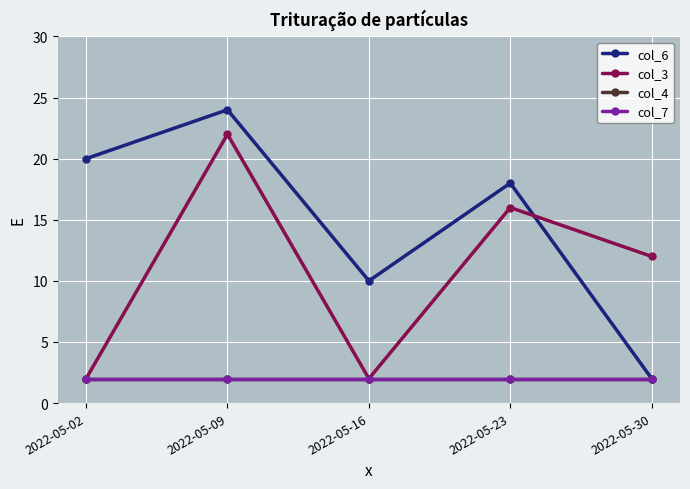

Is this an area chart (filled region under the line)?

No